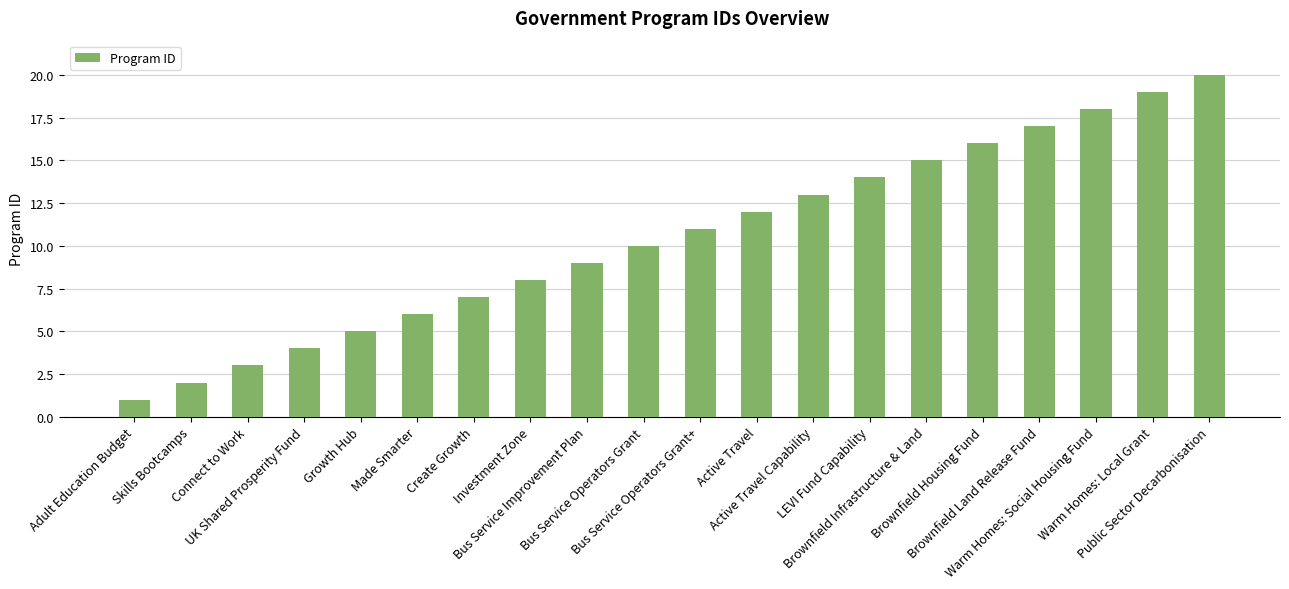

Is it true that the value at Bus Service Operators Grant is 6?

False